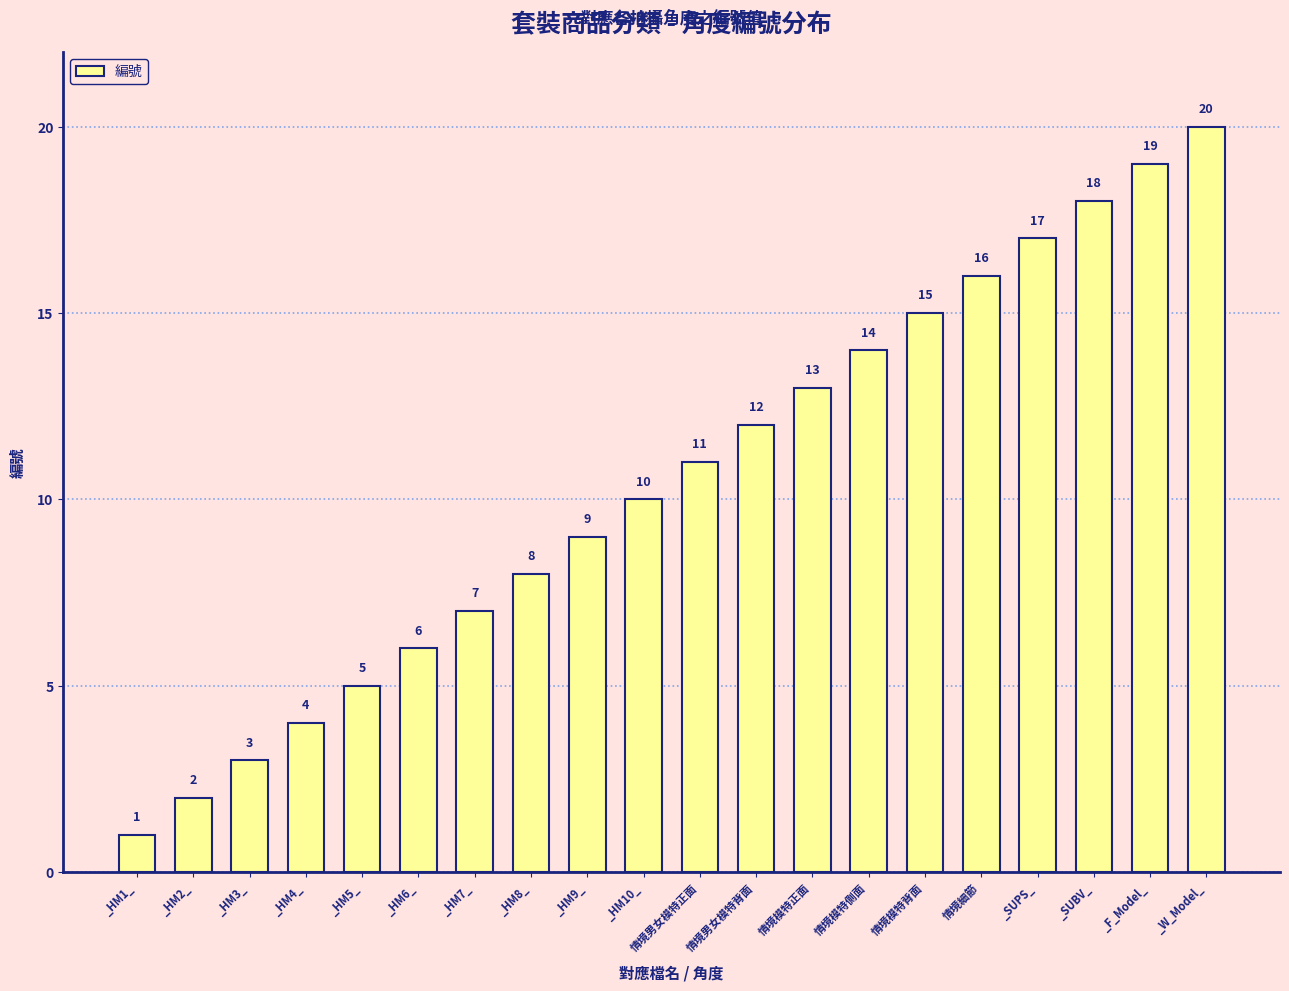

What is the change in value from _HM7_ to 情境男女模特正面?

+4